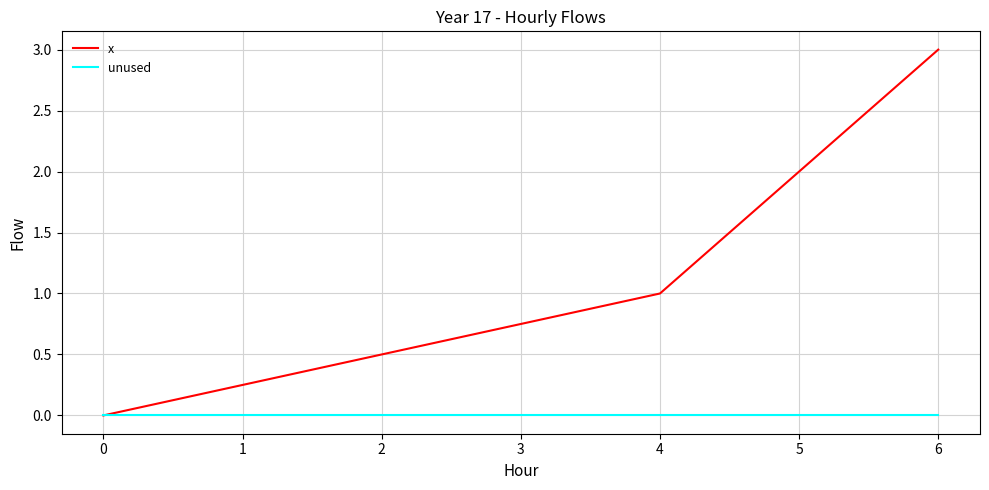

Which category has the highest value across all series?

6